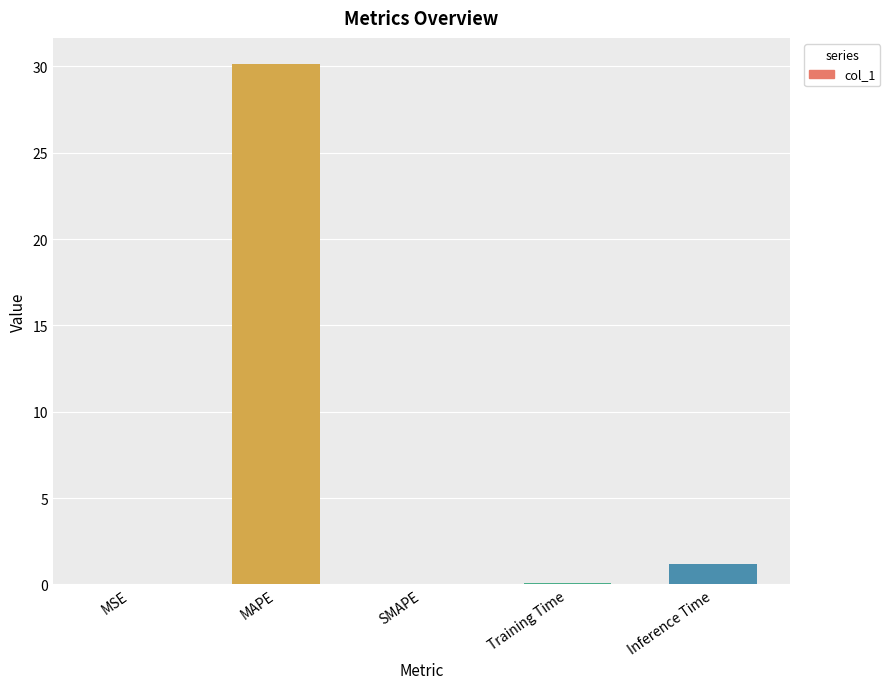

At which label is the value closest to 15?

Inference Time